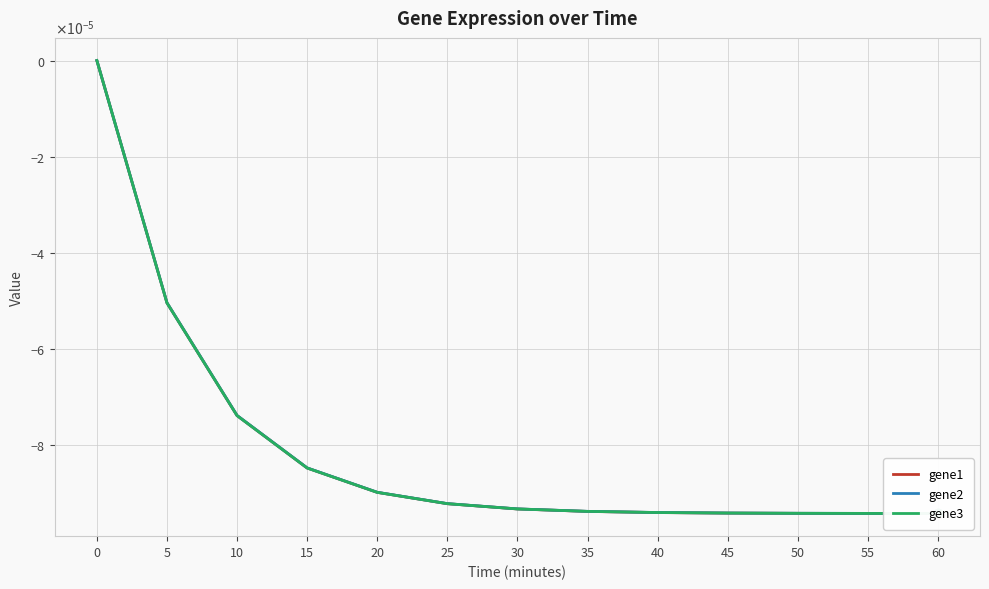

How many lines are shown in the chart?

3